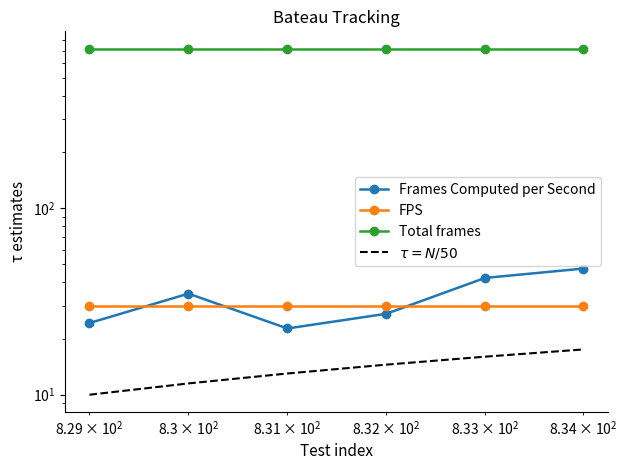

Which series has the largest range (max minus min)?

Frames Computed per Second